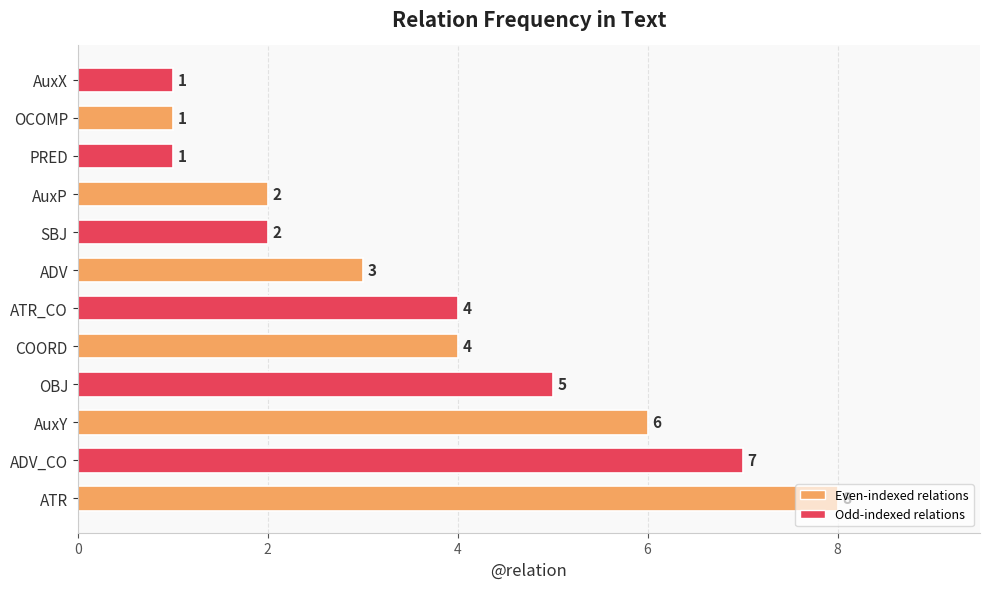

The value at OBJ is 3. True or false?

False